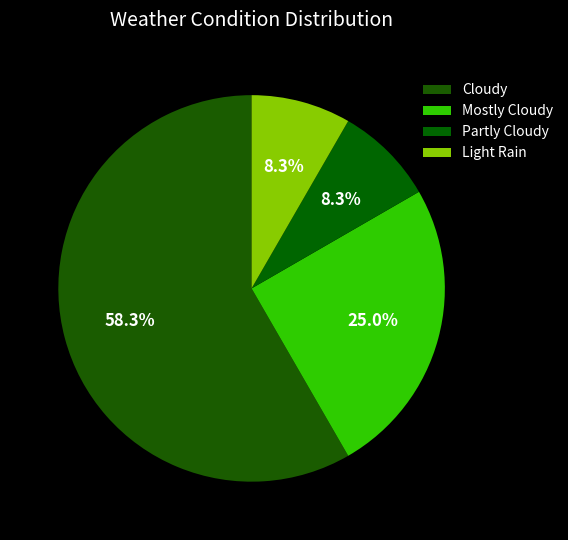

Is it true that Light Rain is 8% of the pie?

True